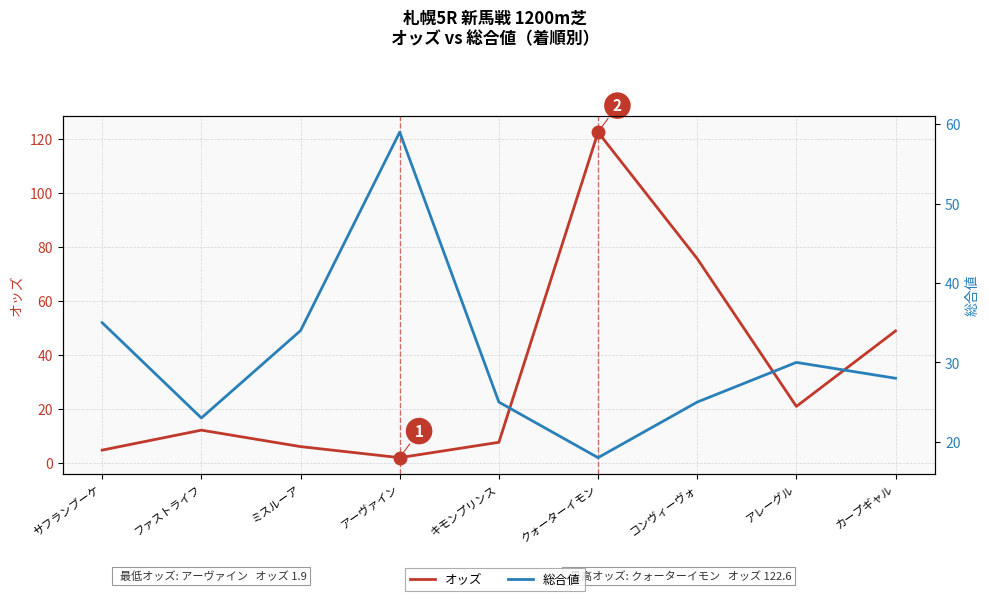

List the series in order of their peak value, lowest first.

総合値, オッズ